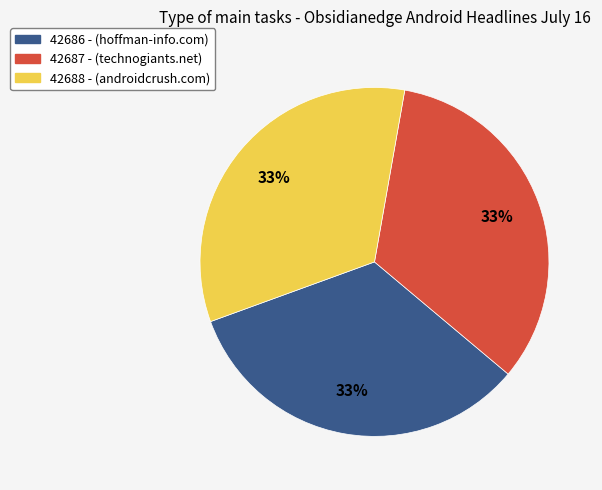

Combined, do 42687 - (technogiants.net) and 42686 - (hoffman-info.com) account for over 50%?

Yes